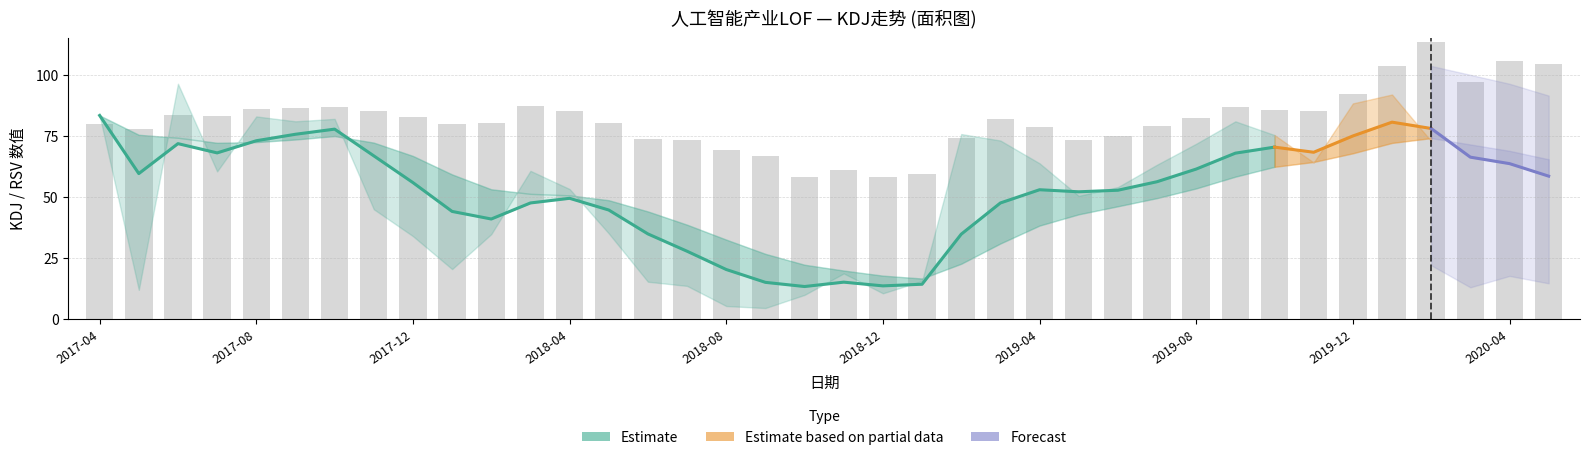

What position from the right is 2019-04-30?

14